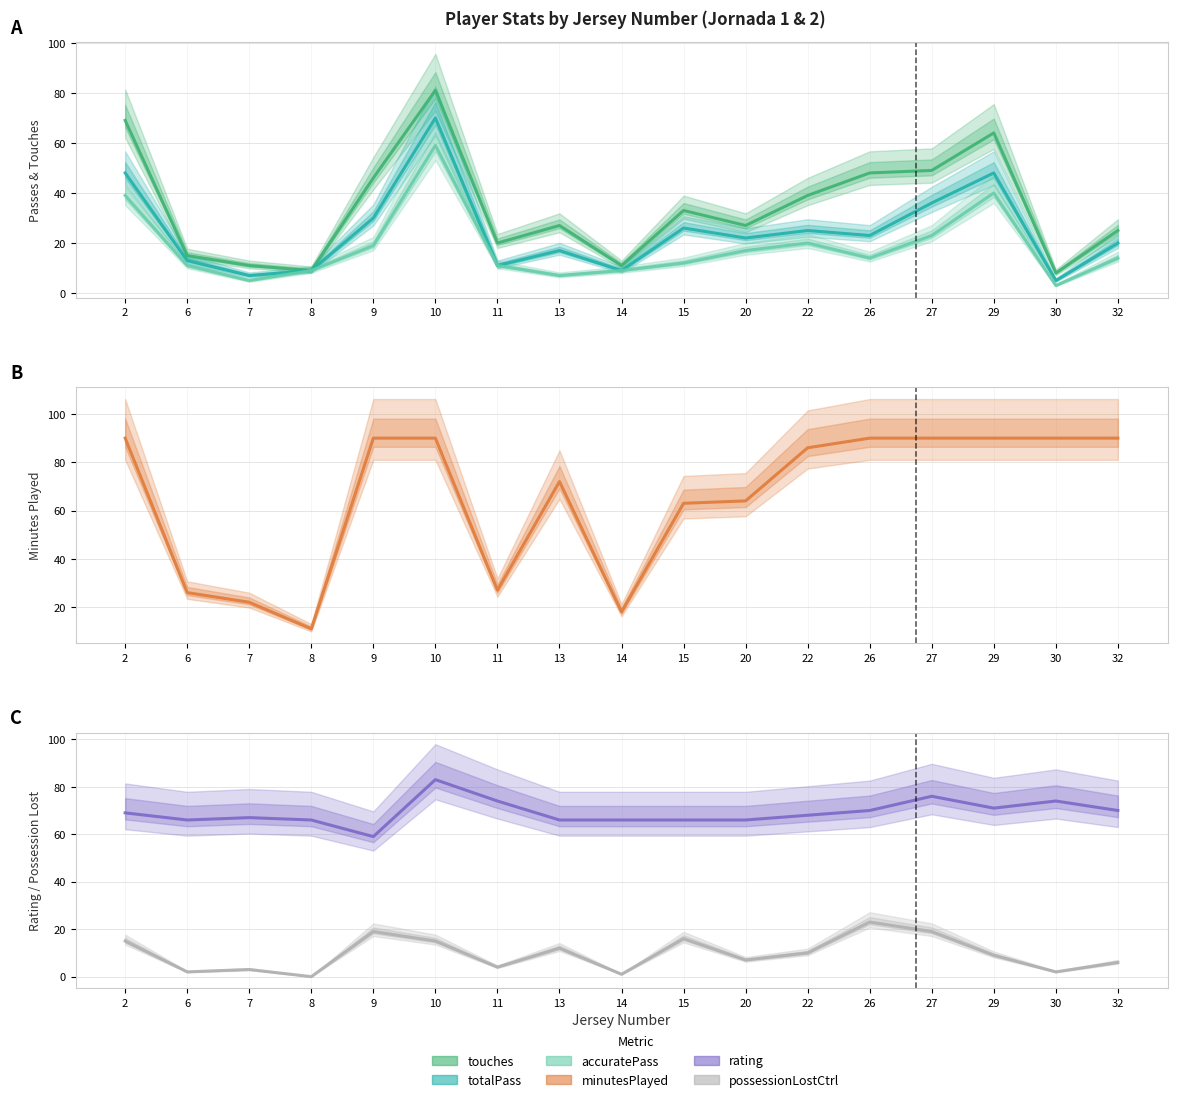

True or false: totalPass has a value of 48 at 29.

True